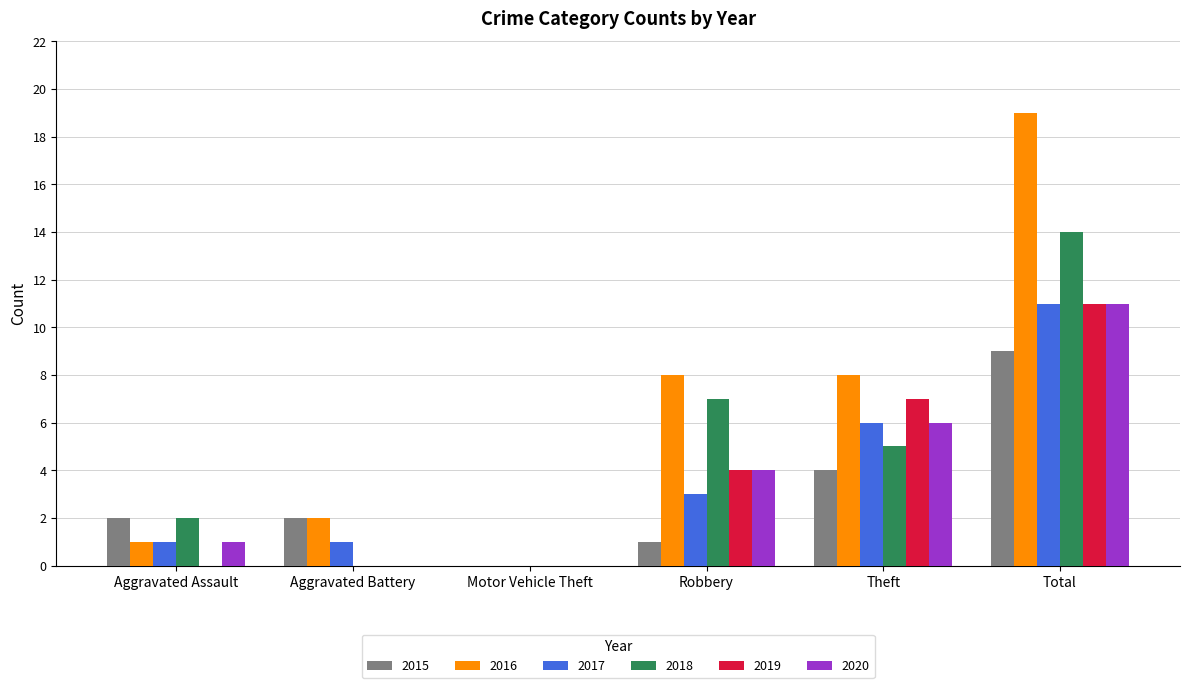

What is the sum of all 2020 values?

22